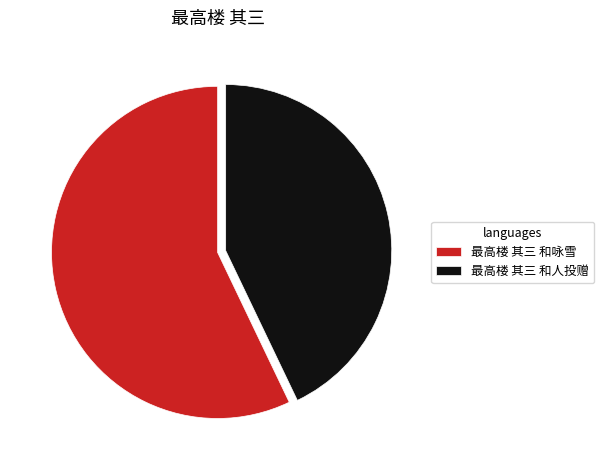

Does 最高楼 其三 和咏雪 account for over 50% of the chart?

Yes